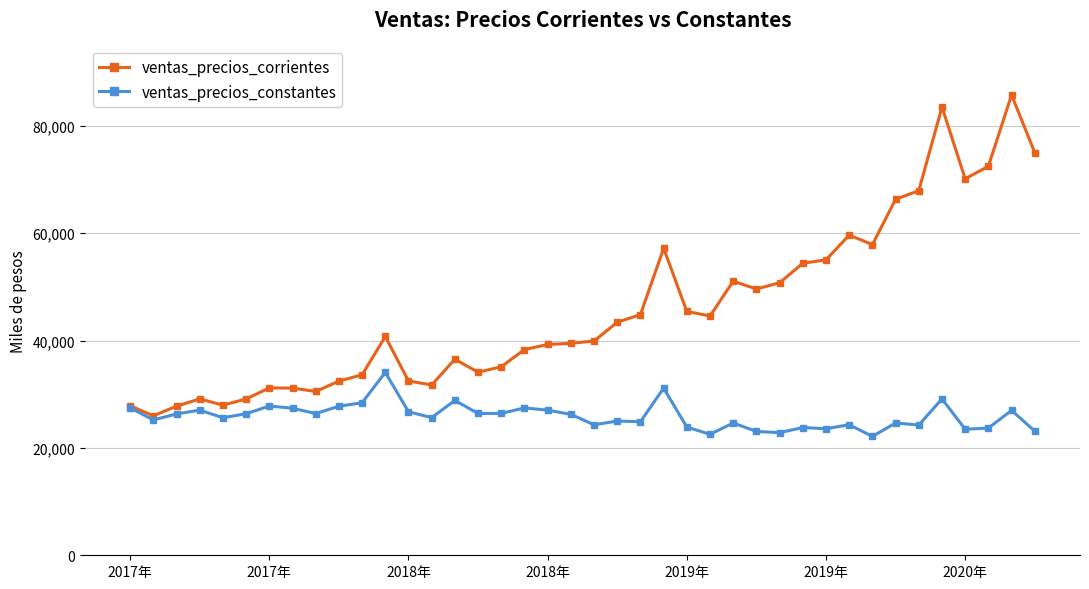

List the series in order of their overall mean, lowest first.

ventas_precios_constantes, ventas_precios_corrientes